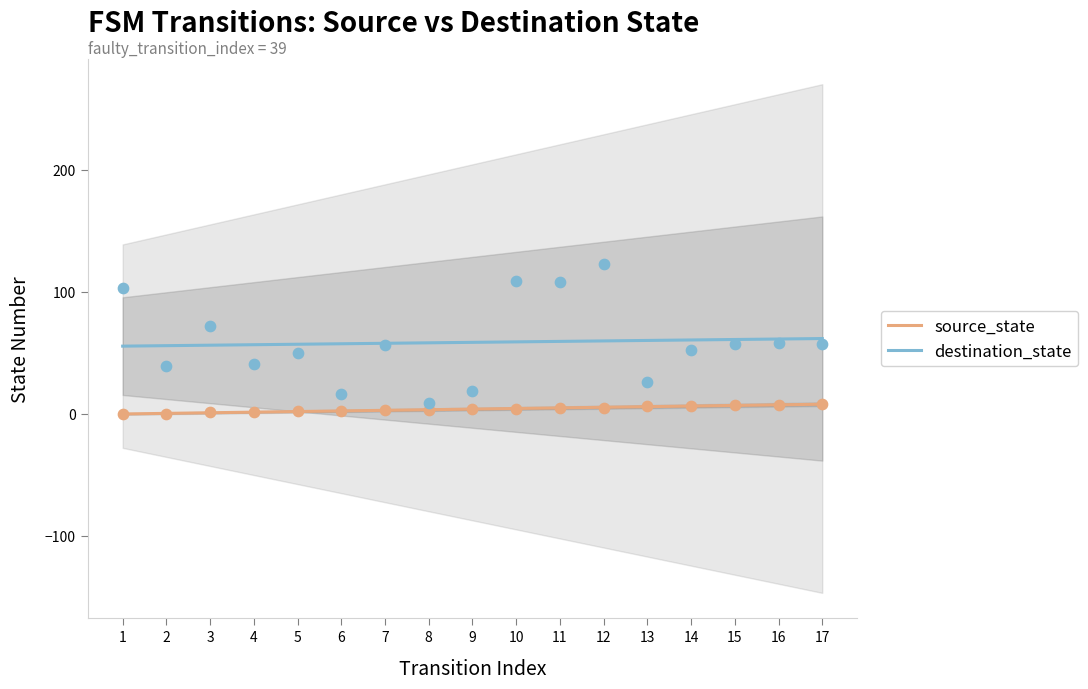

At how many categories does at least one series exceed 35?

13